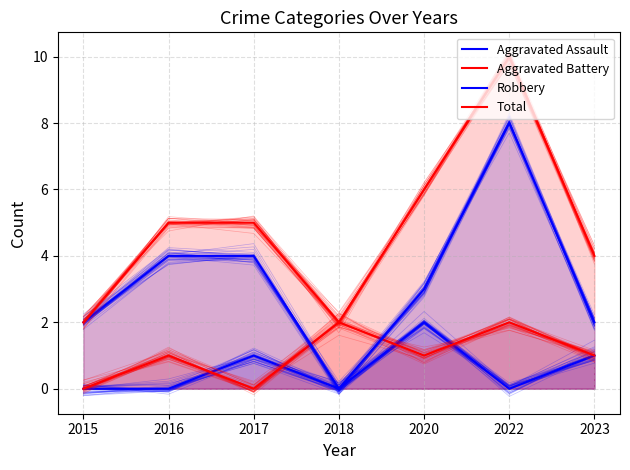

Between 2018 and 2022, which series saw the biggest shift?

Robbery